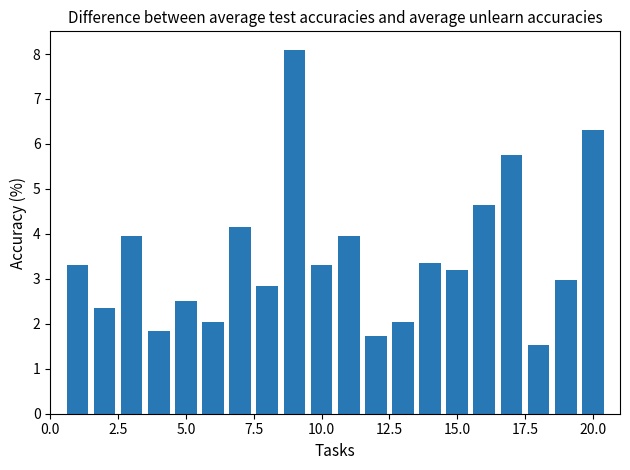

What is the value of the 2nd bar from the left?

2.4